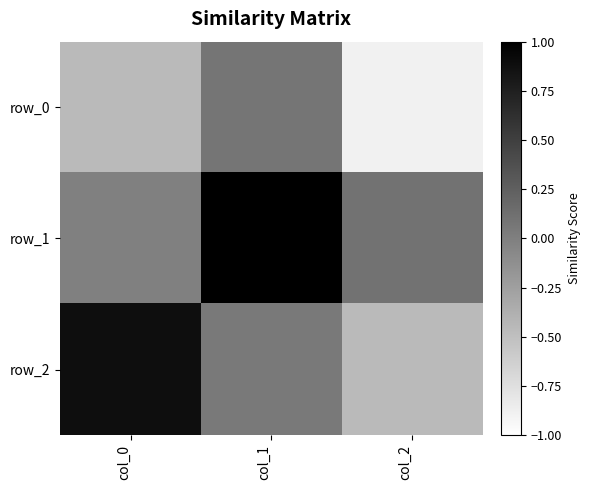

List the series in order of their peak value, lowest first.

row_0, row_2, row_1